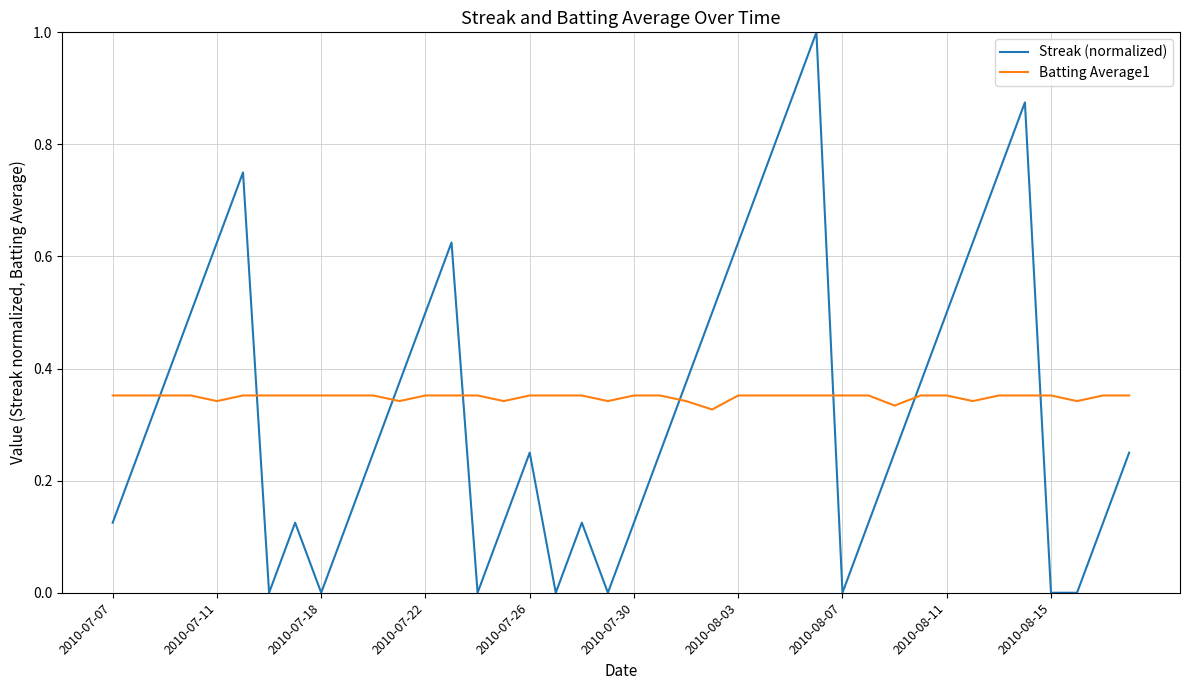

Which series has the widest spread of values?

Streak (normalized)